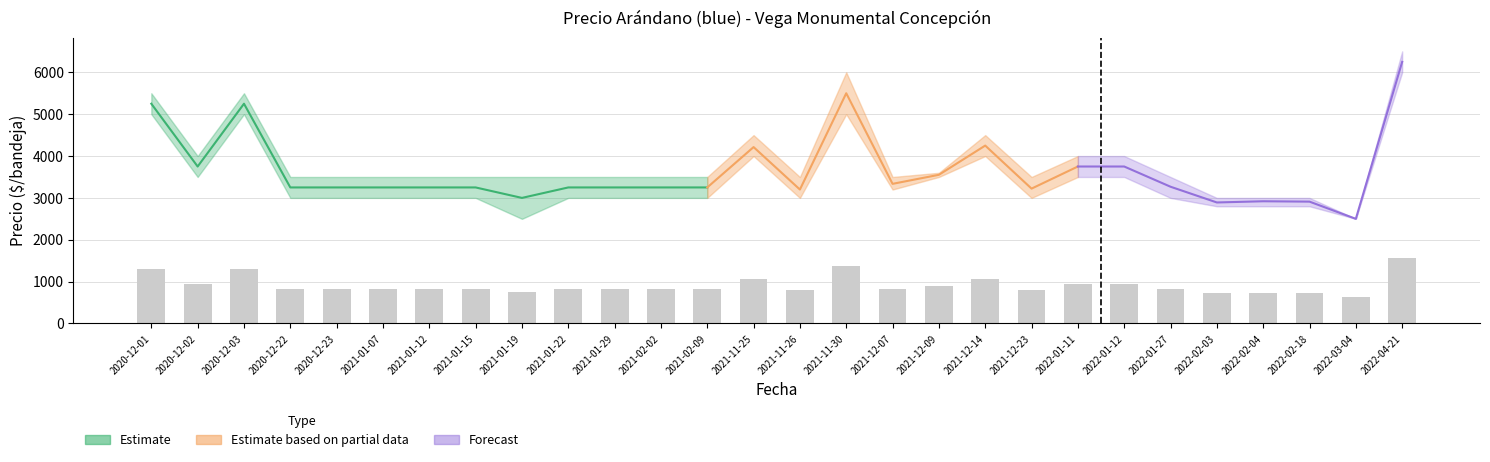

At which label does Precio maximo first exceed 3500?

2020-12-01